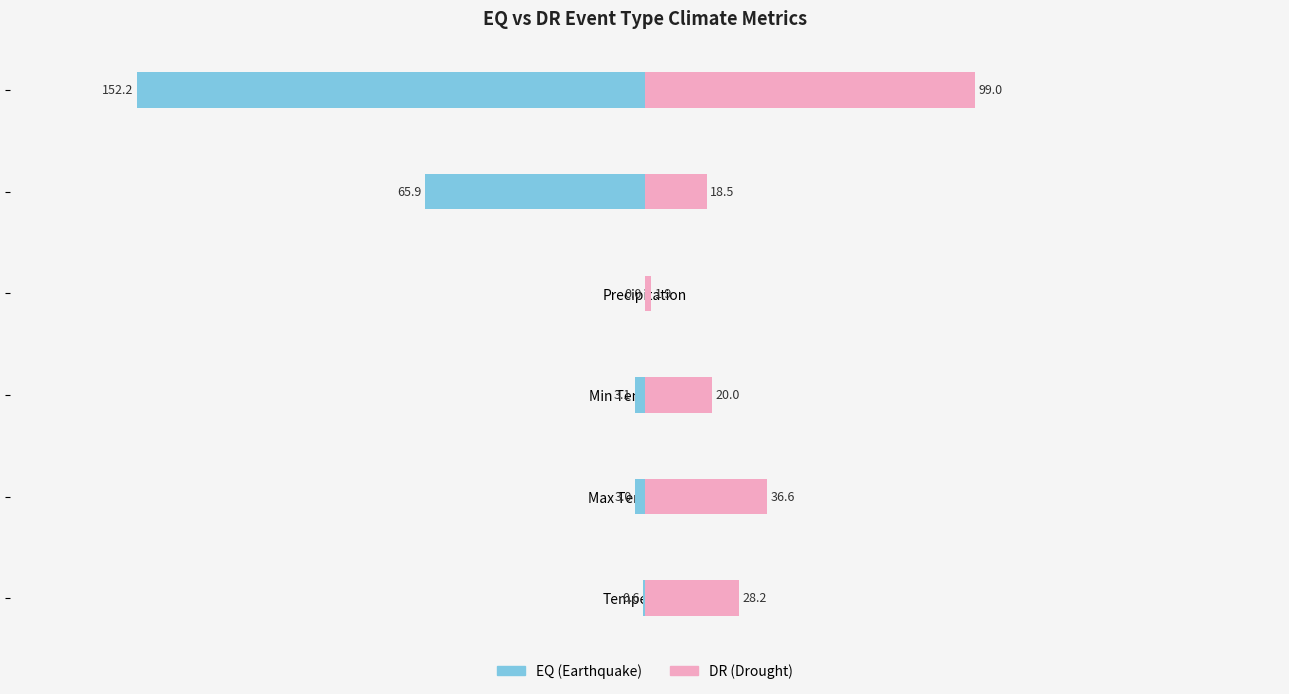

Reading left to right, list all the values displayed in this chart.

EQ: -0.6	-3.0	-3.1	-0.0	-65.9	-152.2
DR: 28.2	36.6	20.0	1.9	18.5	99.0